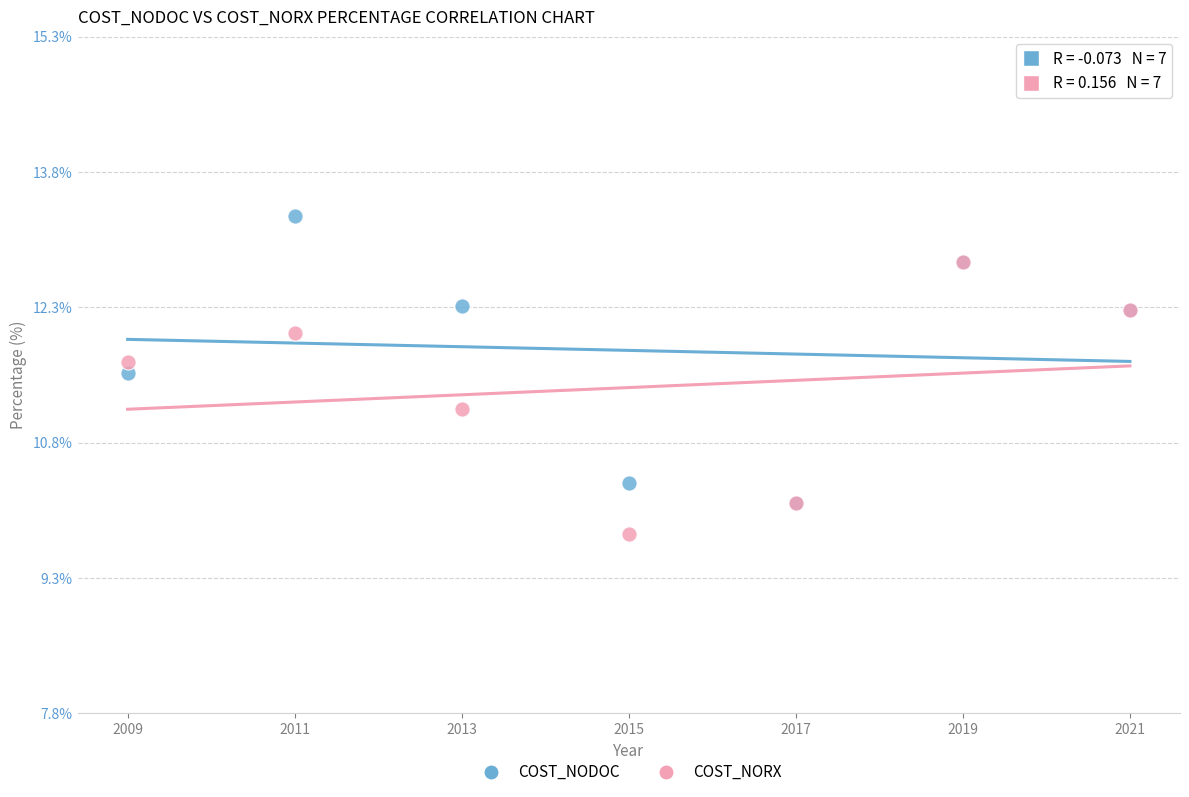

Across all series, what Y value is closest to 11?

11.2